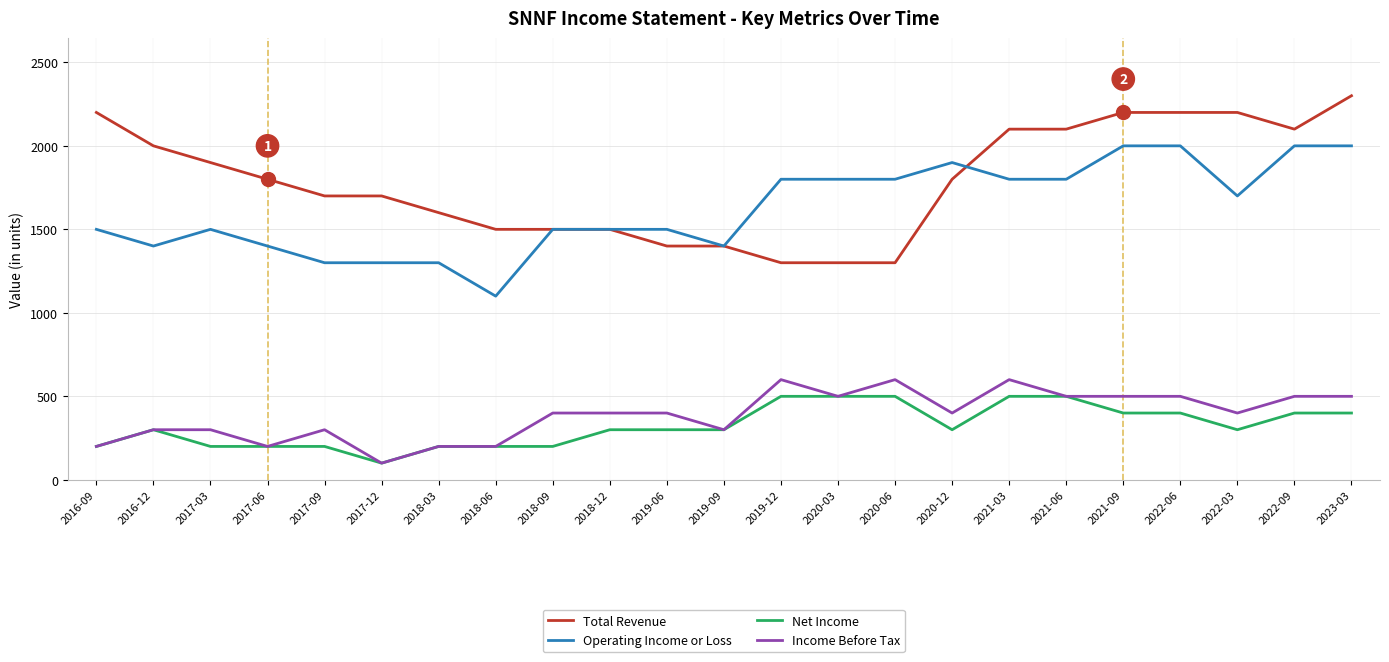

True or false: Total Revenue and Income Before Tax intersect in this chart.

False